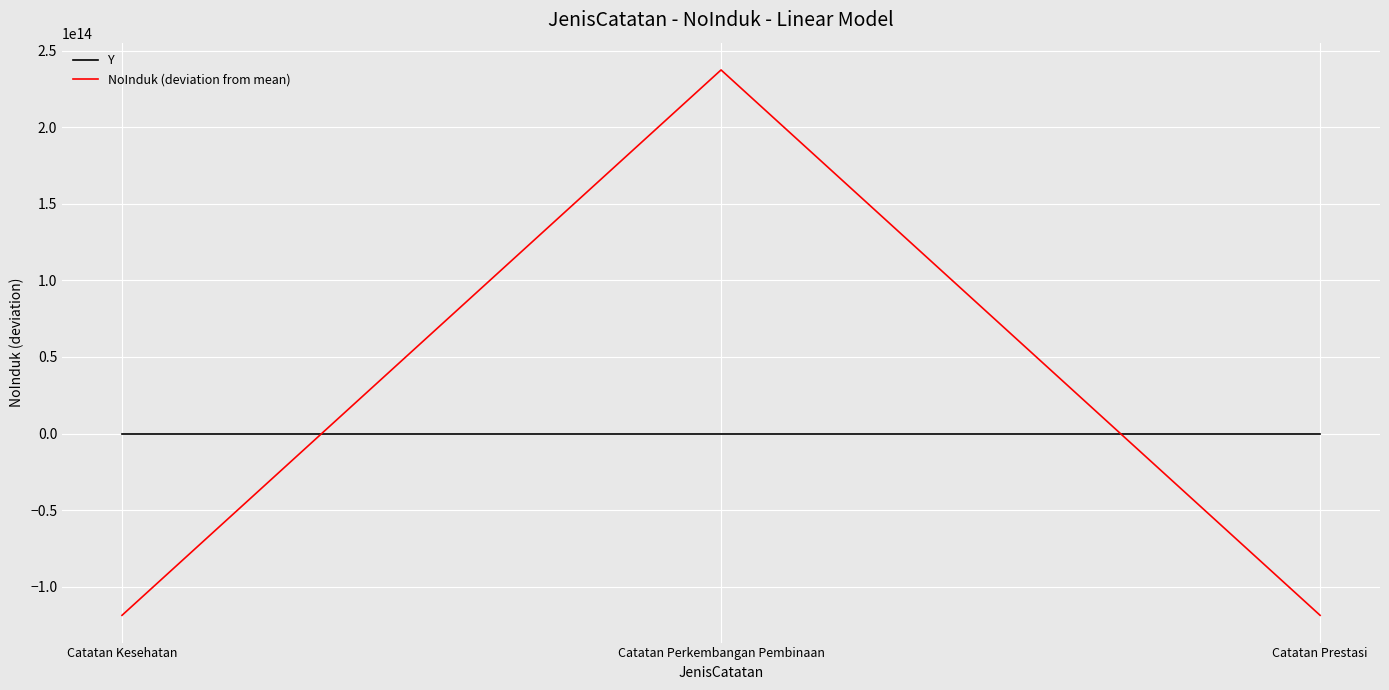

What are all the series names shown in the legend?

Y, NoInduk (deviation from mean)